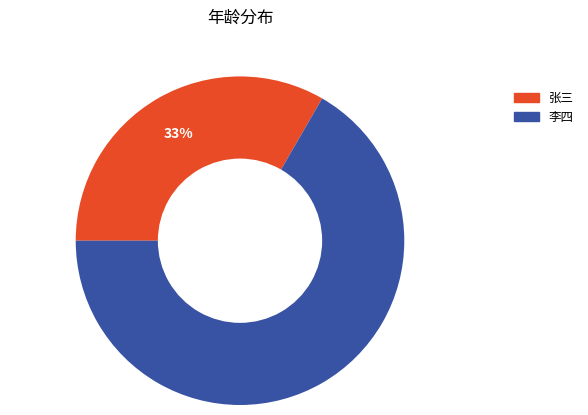

Rank the categories by value from highest to lowest.

李四, 张三